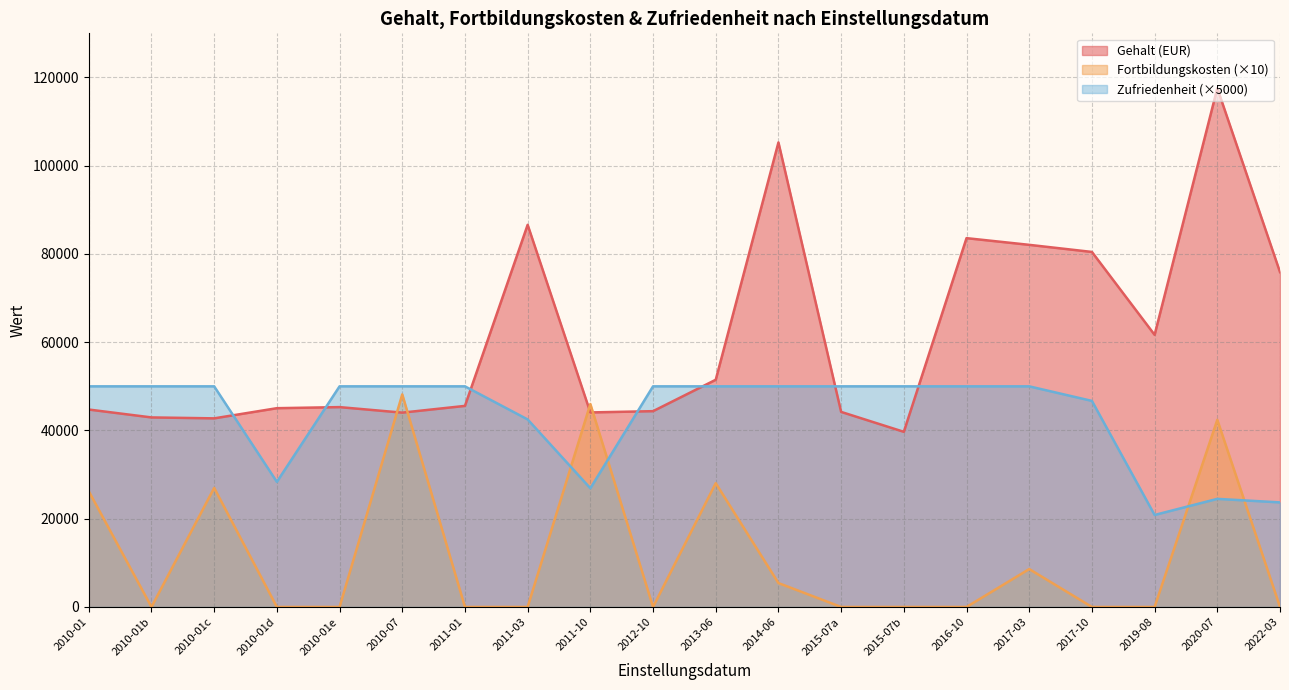

Which series changed the most between 2010-01 and 2010-01?

Avg Gehalt